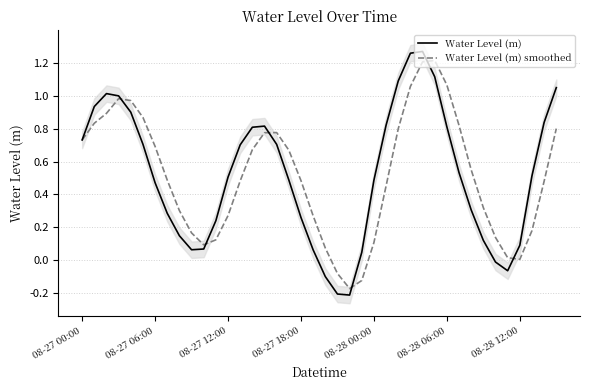

True or false: Water Level (m) has a value of 0.1 at 08-28 12:00.

True